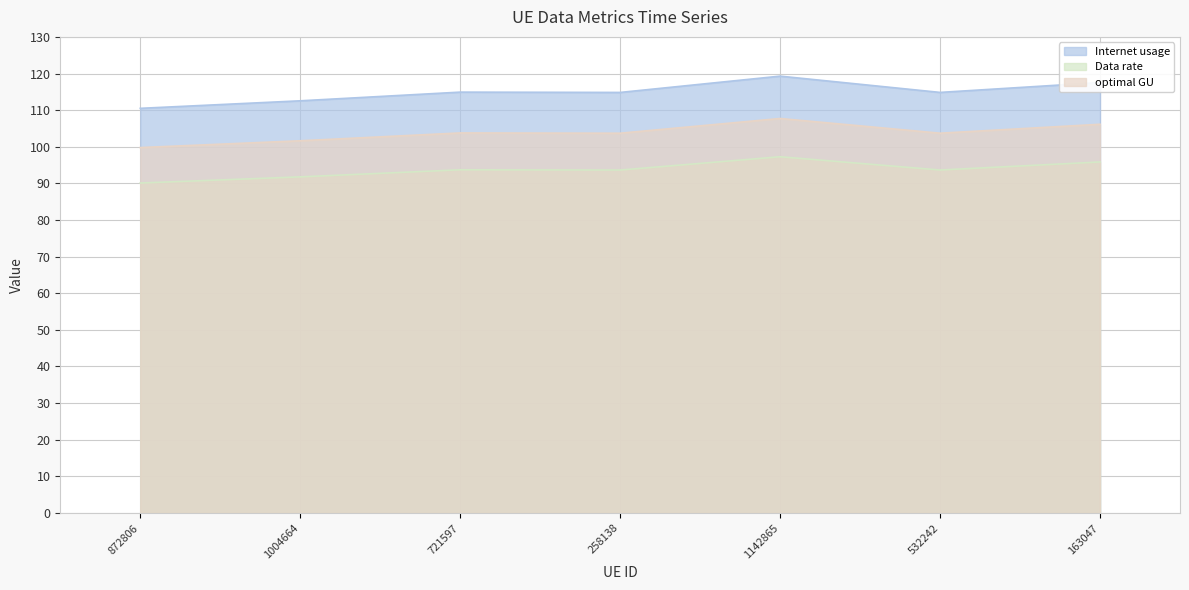

What is the total value across all series at 532242?

312.2